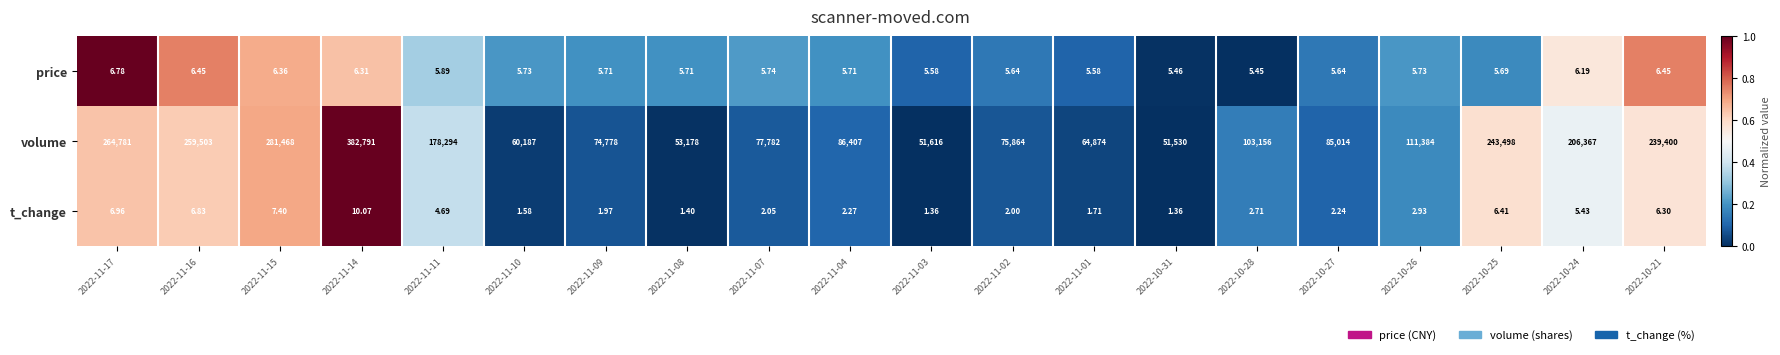

At 2022-10-28, list the series in order from smallest to largest.

t_change, price, volume